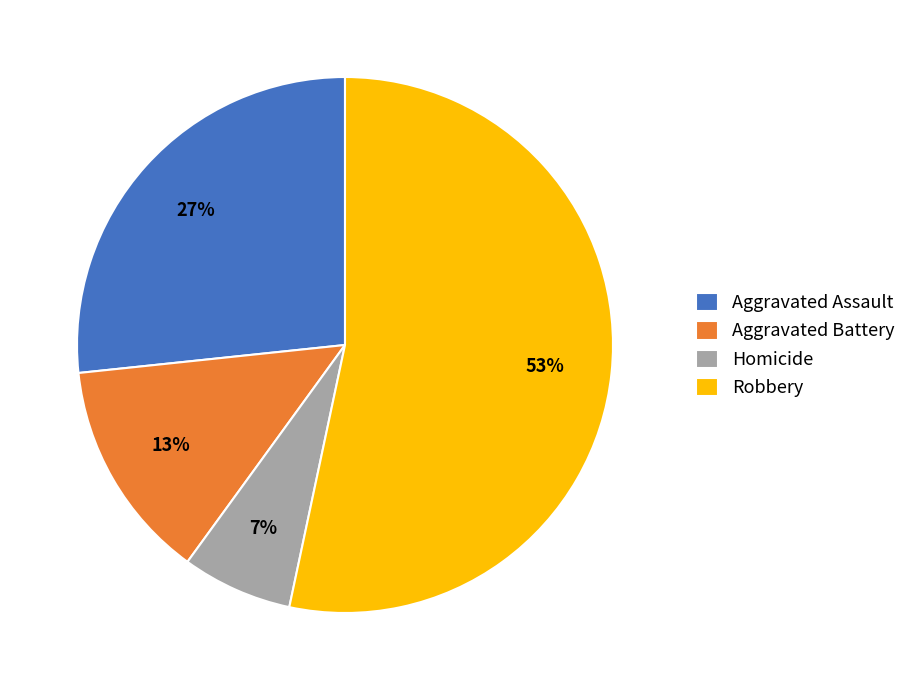

To the nearest percent, what percentage of the pie is Aggravated Battery?

13%